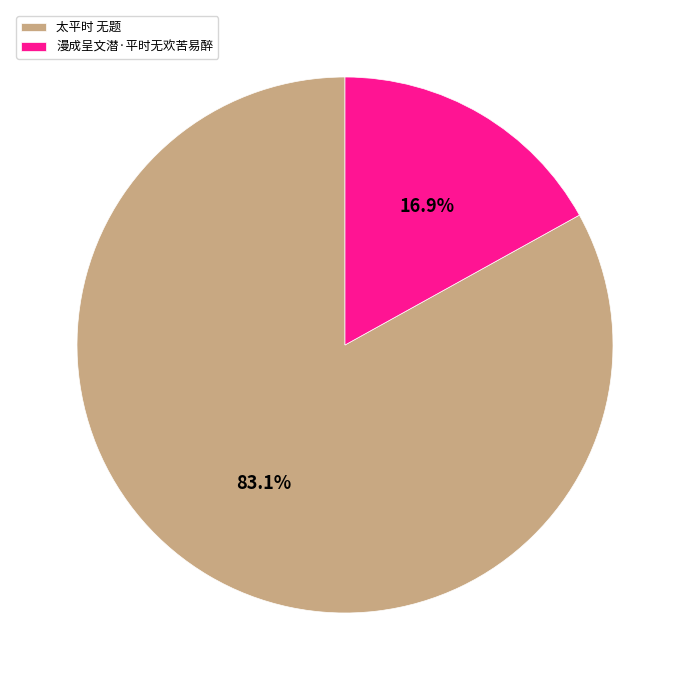

Count the number of slices in the pie.

2